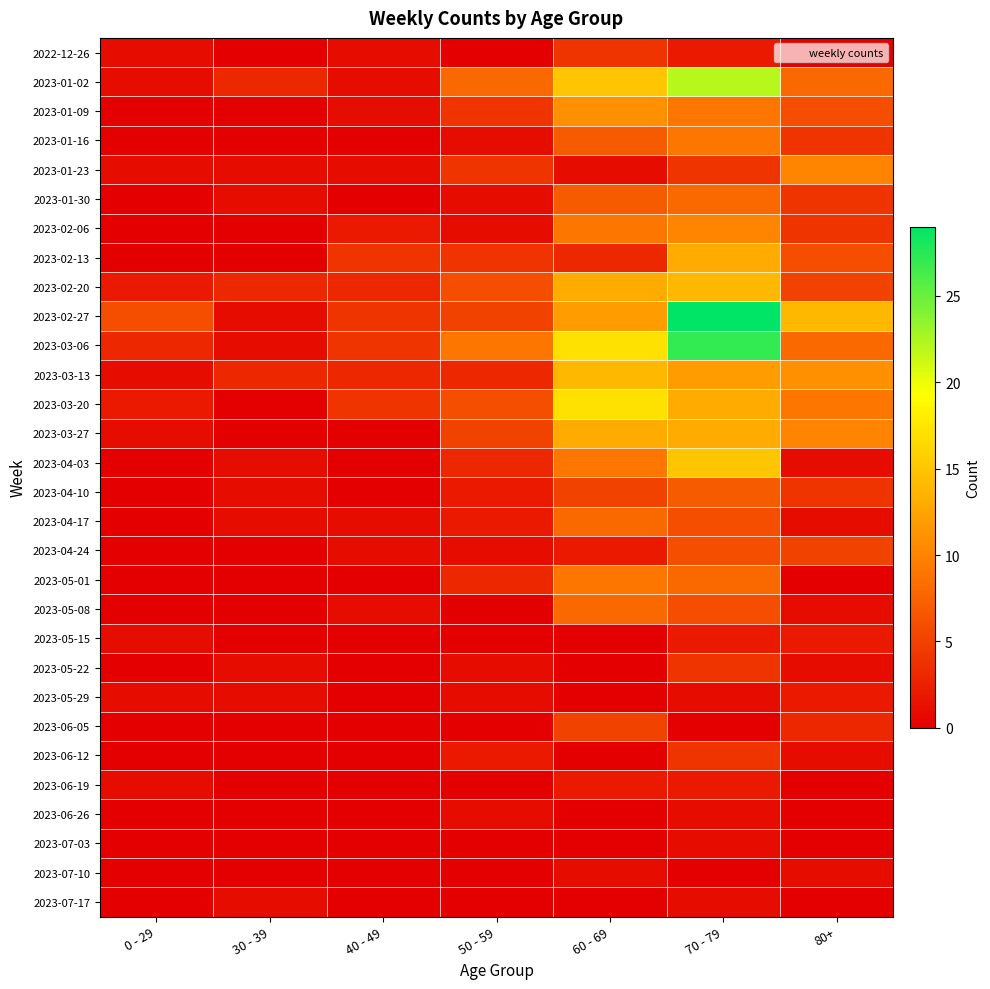

Reading right to left, transcribe all the data shown in this chart.

2022-12-26: 80+=0	70 - 79=2	60 - 69=4	50 - 59=0	40 - 49=1	30 - 39=0	0 - 29=1
2023-01-02: 80+=8	70 - 79=22	60 - 69=15	50 - 59=8	40 - 49=1	30 - 39=3	0 - 29=1
2023-01-09: 80+=6	70 - 79=9	60 - 69=11	50 - 59=4	40 - 49=1	30 - 39=0	0 - 29=0
2023-01-16: 80+=4	70 - 79=9	60 - 69=7	50 - 59=1	40 - 49=0	30 - 39=0	0 - 29=0
2023-01-23: 80+=10	70 - 79=4	60 - 69=1	50 - 59=4	40 - 49=1	30 - 39=1	0 - 29=1
2023-01-30: 80+=4	70 - 79=8	60 - 69=7	50 - 59=1	40 - 49=0	30 - 39=1	0 - 29=0
2023-02-06: 80+=4	70 - 79=10	60 - 69=9	50 - 59=1	40 - 49=2	30 - 39=0	0 - 29=0
2023-02-13: 80+=6	70 - 79=13	60 - 69=3	50 - 59=4	40 - 49=4	30 - 39=0	0 - 29=0
2023-02-20: 80+=5	70 - 79=14	60 - 69=13	50 - 59=6	40 - 49=3	30 - 39=3	0 - 29=2
2023-02-27: 80+=14	70 - 79=29	60 - 69=12	50 - 59=5	40 - 49=4	30 - 39=1	0 - 29=6
2023-03-06: 80+=8	70 - 79=27	60 - 69=17	50 - 59=9	40 - 49=4	30 - 39=1	0 - 29=3
2023-03-13: 80+=11	70 - 79=12	60 - 69=14	50 - 59=3	40 - 49=3	30 - 39=3	0 - 29=1
2023-03-20: 80+=9	70 - 79=13	60 - 69=17	50 - 59=6	40 - 49=4	30 - 39=0	0 - 29=2
2023-03-27: 80+=10	70 - 79=13	60 - 69=13	50 - 59=5	40 - 49=0	30 - 39=0	0 - 29=1
2023-04-03: 80+=1	70 - 79=15	60 - 69=9	50 - 59=3	40 - 49=0	30 - 39=1	0 - 29=0
2023-04-10: 80+=4	70 - 79=7	60 - 69=5	50 - 59=2	40 - 49=0	30 - 39=1	0 - 29=0
2023-04-17: 80+=1	70 - 79=6	60 - 69=8	50 - 59=2	40 - 49=1	30 - 39=1	0 - 29=0
2023-04-24: 80+=5	70 - 79=6	60 - 69=2	50 - 59=1	40 - 49=1	30 - 39=0	0 - 29=0
2023-05-01: 80+=0	70 - 79=8	60 - 69=9	50 - 59=3	40 - 49=0	30 - 39=0	0 - 29=0
2023-05-08: 80+=1	70 - 79=6	60 - 69=8	50 - 59=0	40 - 49=1	30 - 39=0	0 - 29=0
2023-05-15: 80+=2	70 - 79=2	60 - 69=0	50 - 59=0	40 - 49=0	30 - 39=0	0 - 29=1
2023-05-22: 80+=1	70 - 79=4	60 - 69=0	50 - 59=1	40 - 49=0	30 - 39=1	0 - 29=0
2023-05-29: 80+=2	70 - 79=1	60 - 69=0	50 - 59=1	40 - 49=0	30 - 39=1	0 - 29=1
2023-06-05: 80+=3	70 - 79=0	60 - 69=5	50 - 59=0	40 - 49=0	30 - 39=0	0 - 29=0
2023-06-12: 80+=1	70 - 79=4	60 - 69=0	50 - 59=2	40 - 49=0	30 - 39=0	0 - 29=0
2023-06-19: 80+=0	70 - 79=2	60 - 69=2	50 - 59=0	40 - 49=0	30 - 39=0	0 - 29=1
2023-06-26: 80+=0	70 - 79=1	60 - 69=0	50 - 59=1	40 - 49=0	30 - 39=0	0 - 29=0
2023-07-03: 80+=0	70 - 79=1	60 - 69=0	50 - 59=0	40 - 49=0	30 - 39=0	0 - 29=0
2023-07-10: 80+=1	70 - 79=0	60 - 69=1	50 - 59=0	40 - 49=0	30 - 39=0	0 - 29=0
2023-07-17: 80+=0	70 - 79=1	60 - 69=0	50 - 59=0	40 - 49=0	30 - 39=1	0 - 29=0